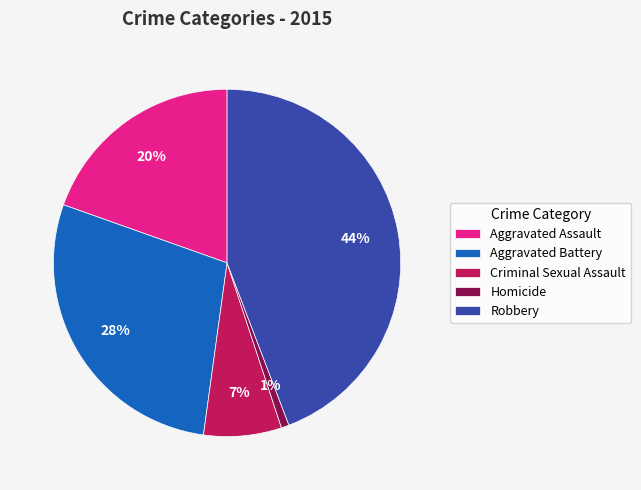

Between Aggravated Battery and Aggravated Assault, which is larger?

Aggravated Battery